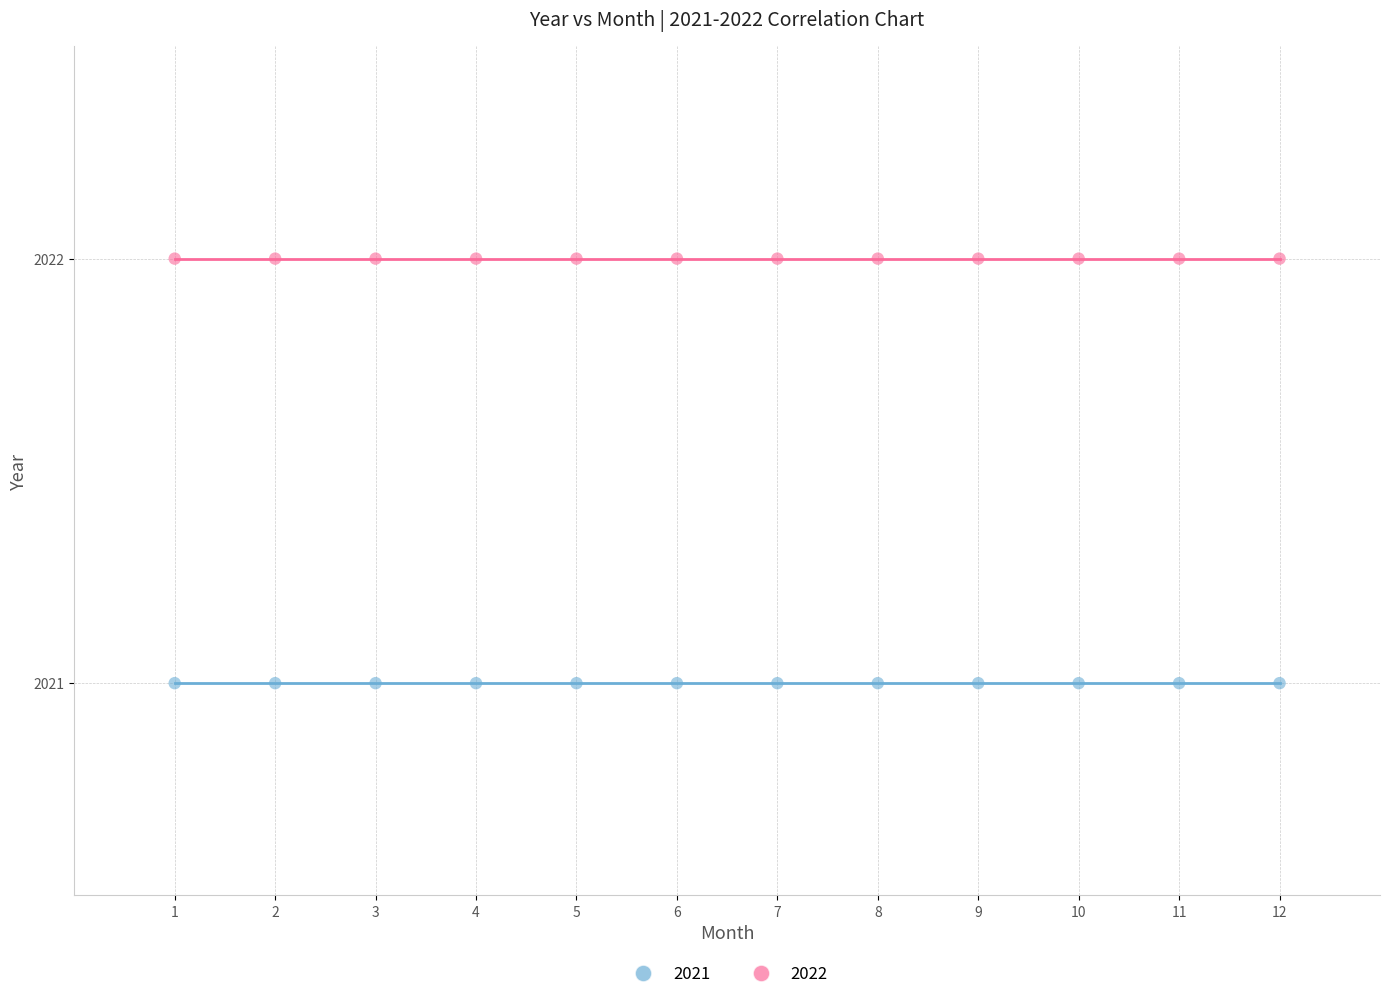

Which series reaches the minimum Y coordinate?

2021